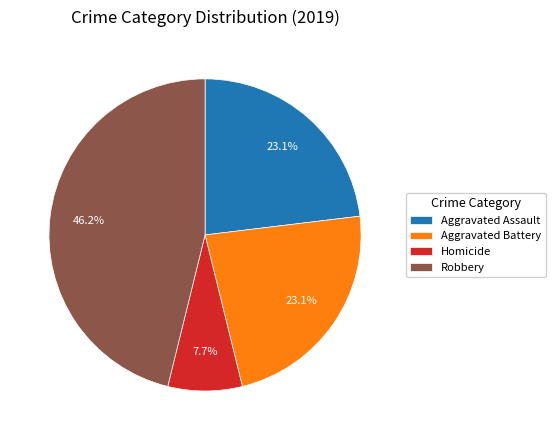

Is there a majority slice in this chart?

No